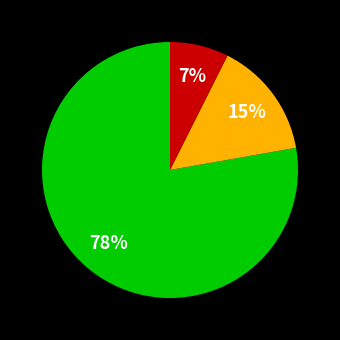

Does any single category account for the majority?

Yes